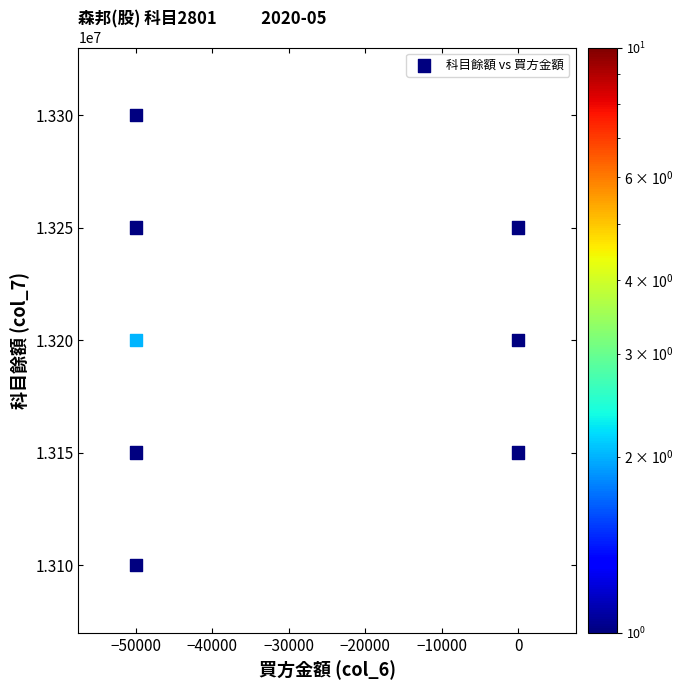

What is the average Y value?

13200000